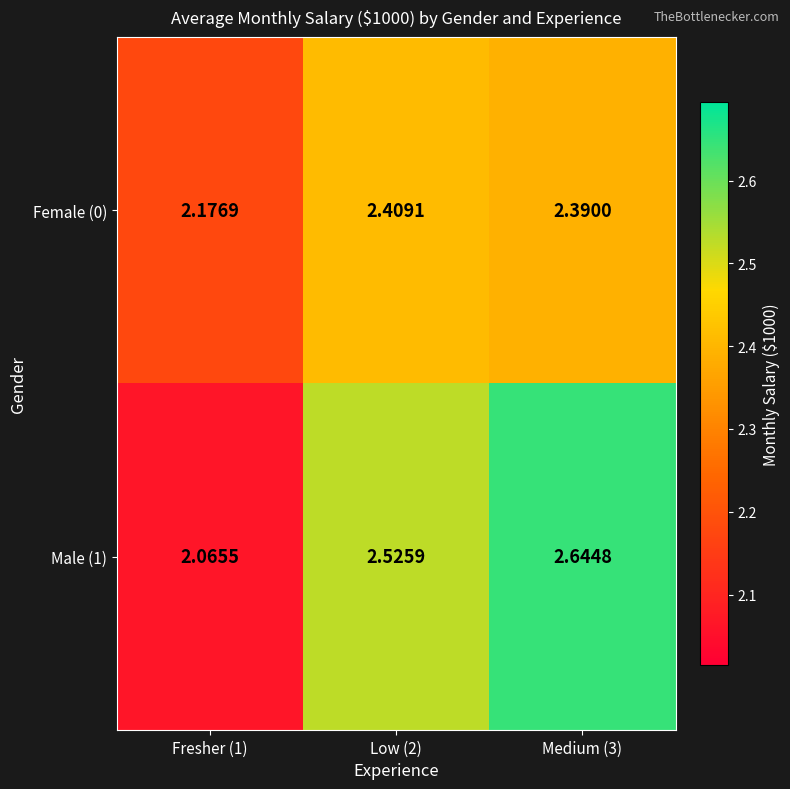

How many series are shown in this chart?

2